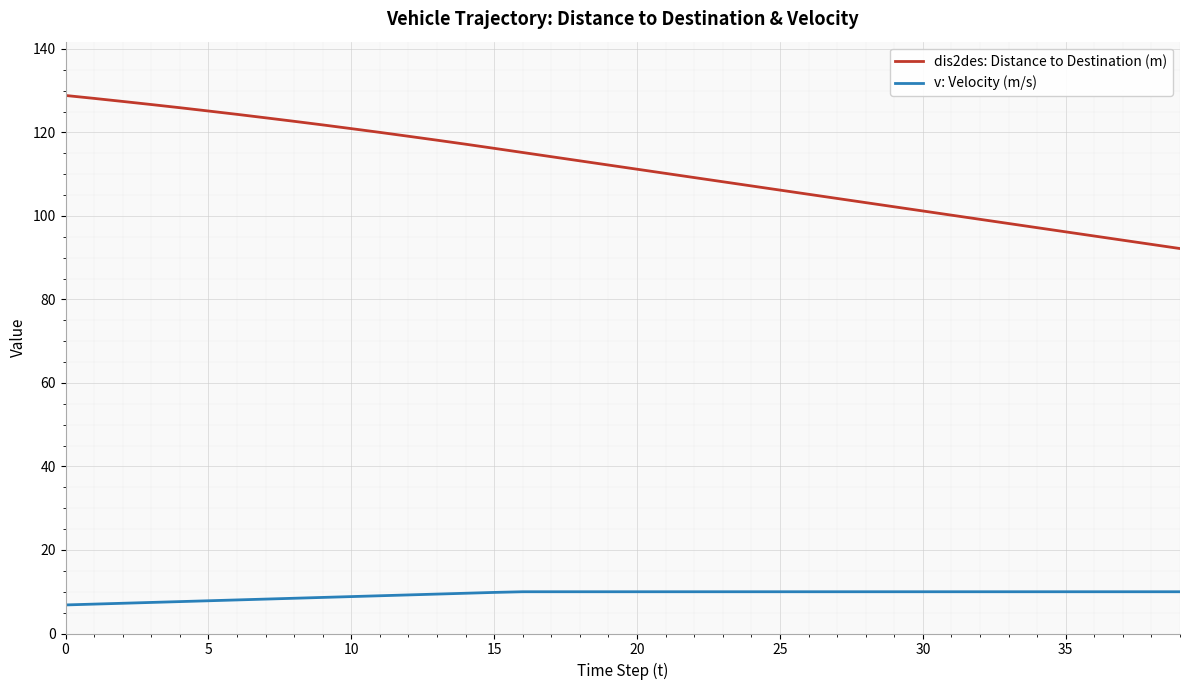

True or false: v: Velocity (m/s) and dis2des: Distance to Destination (m) intersect in this chart.

False